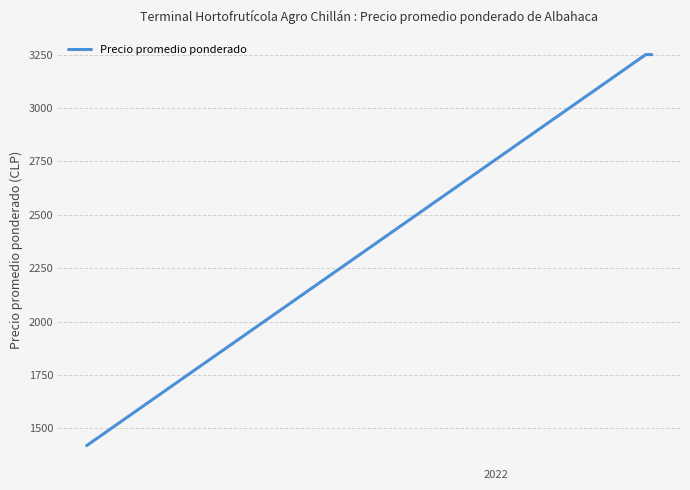

Is this an area chart (filled region under the line)?

No